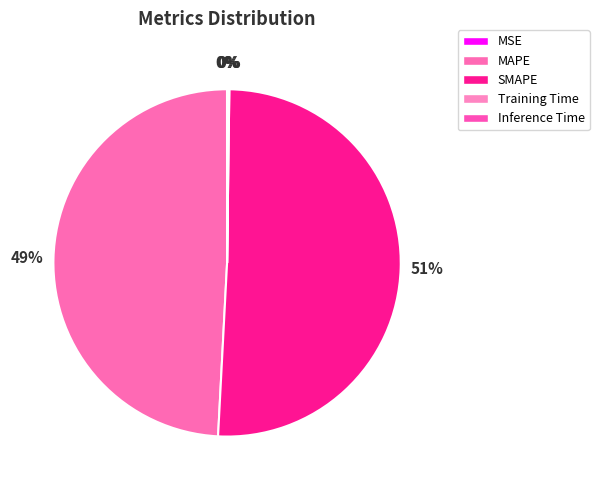

Count the number of slices in the pie.

5